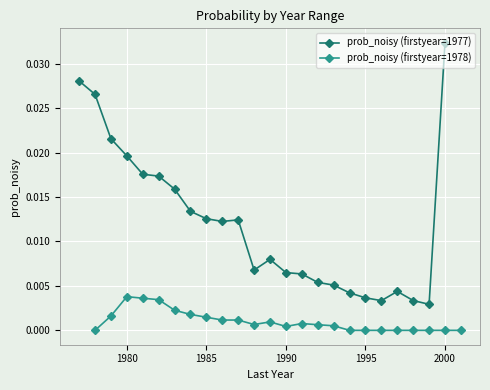

Which series has the largest total across all categories?

prob_noisy (firstyear=1977)